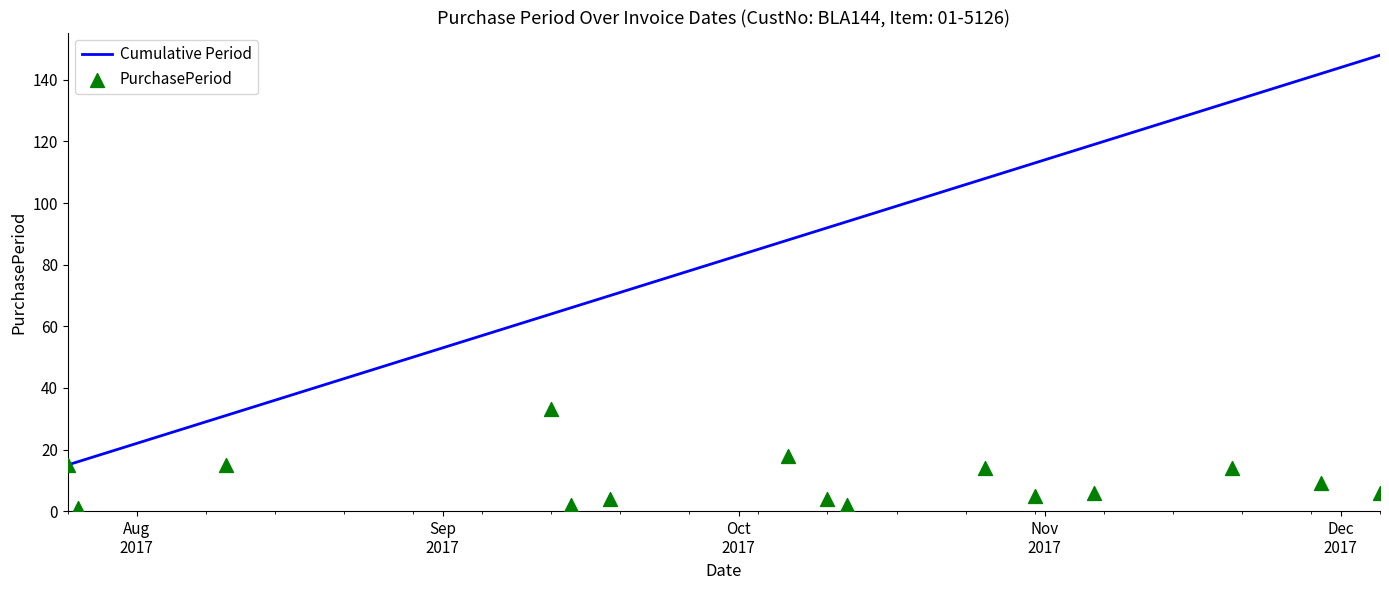

Which series reaches the maximum Y coordinate?

Cumulative Period